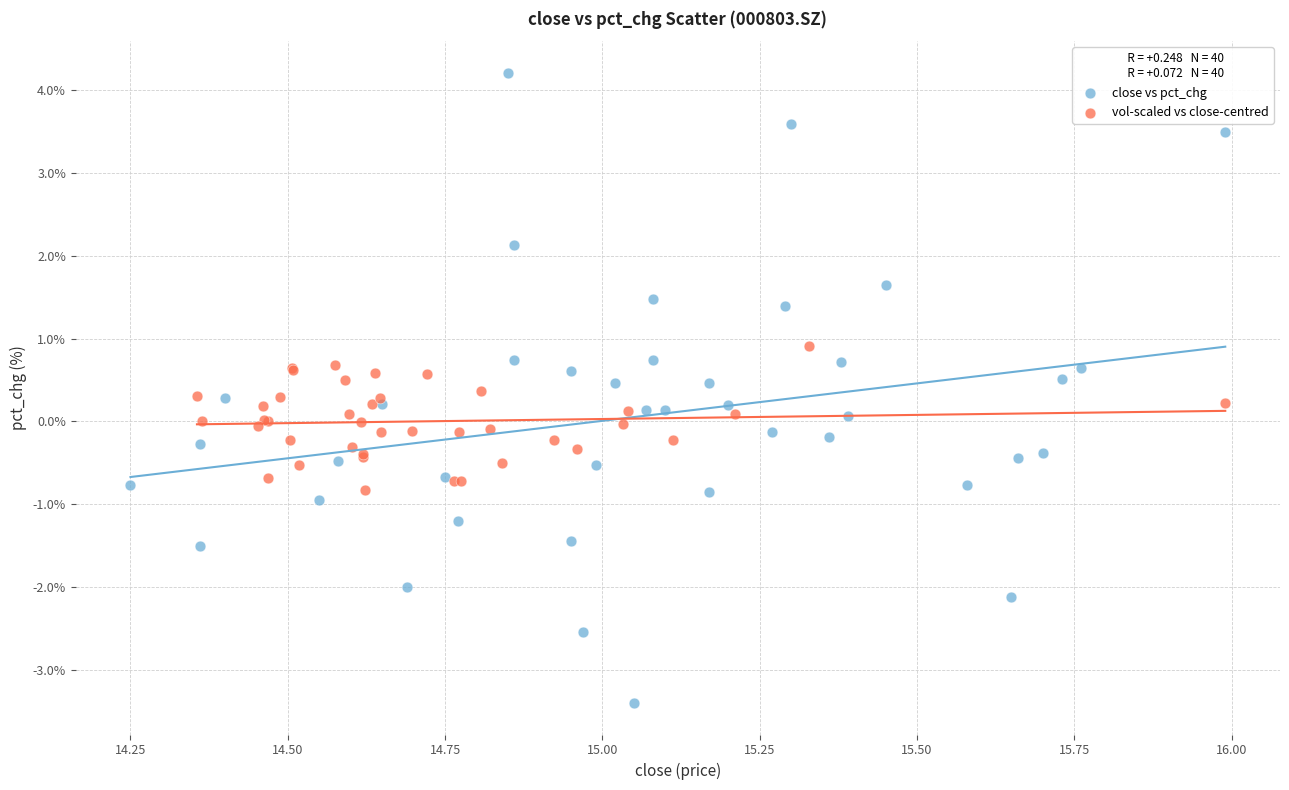

Which series reaches the minimum Y coordinate?

close vs pct_chg